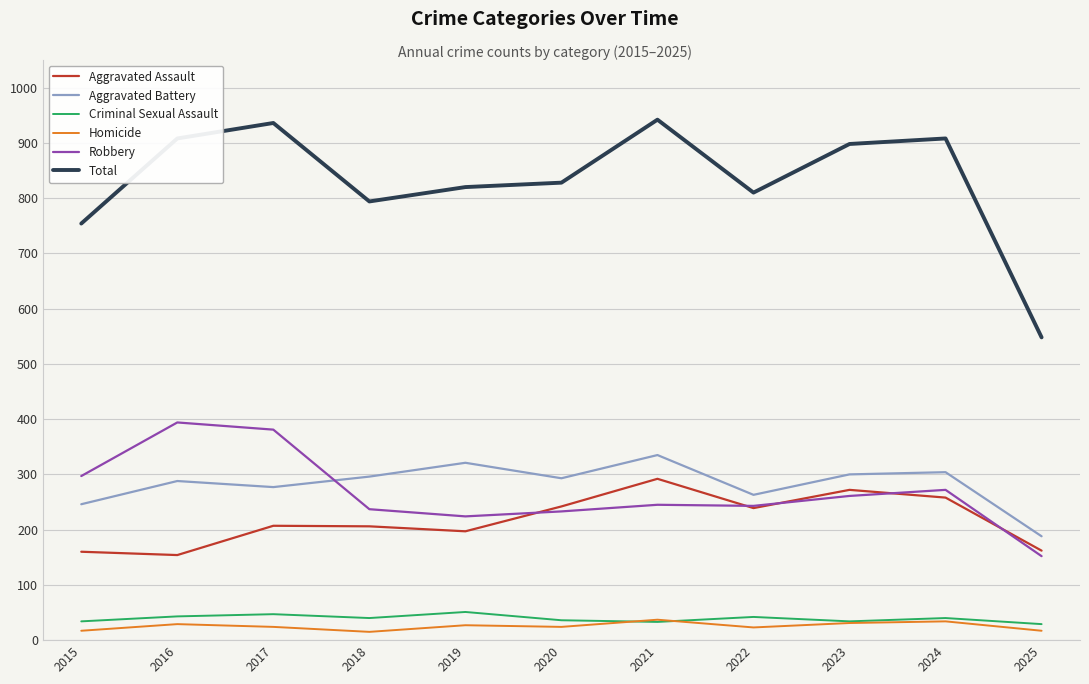

True or false: Criminal Sexual Assault and Robbery cross at least once.

False